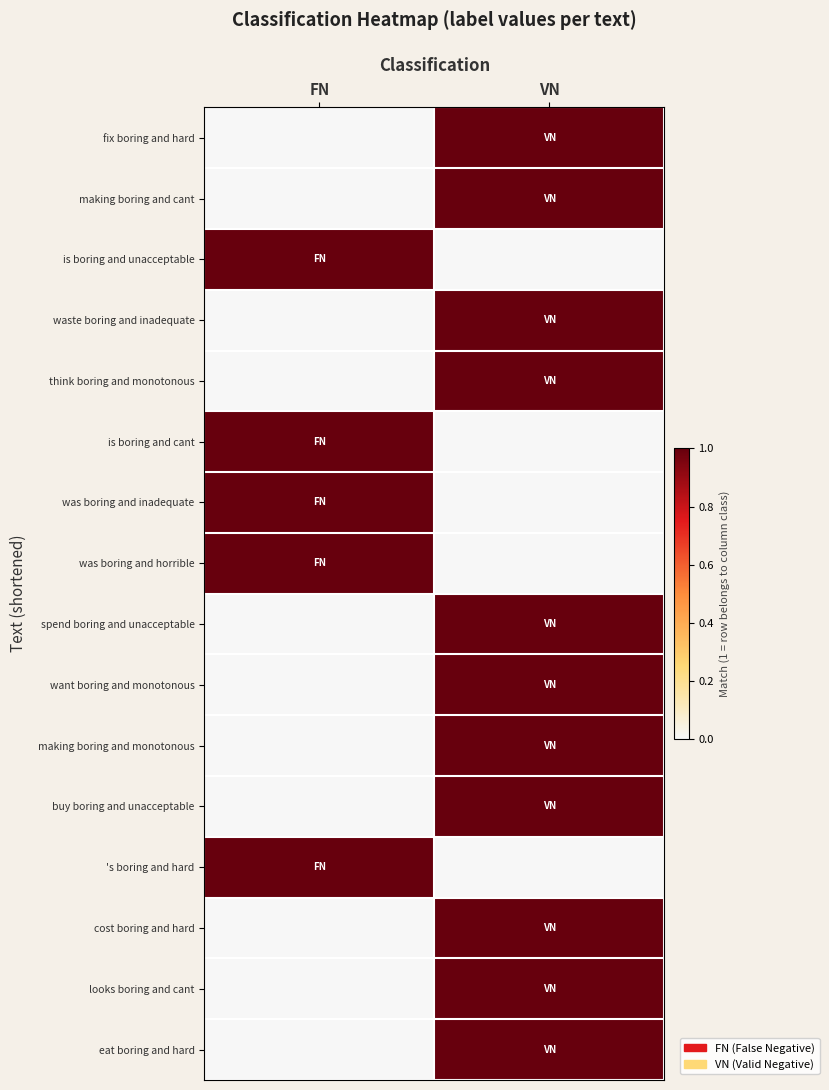

At how many categories does at least one series exceed 0?

2